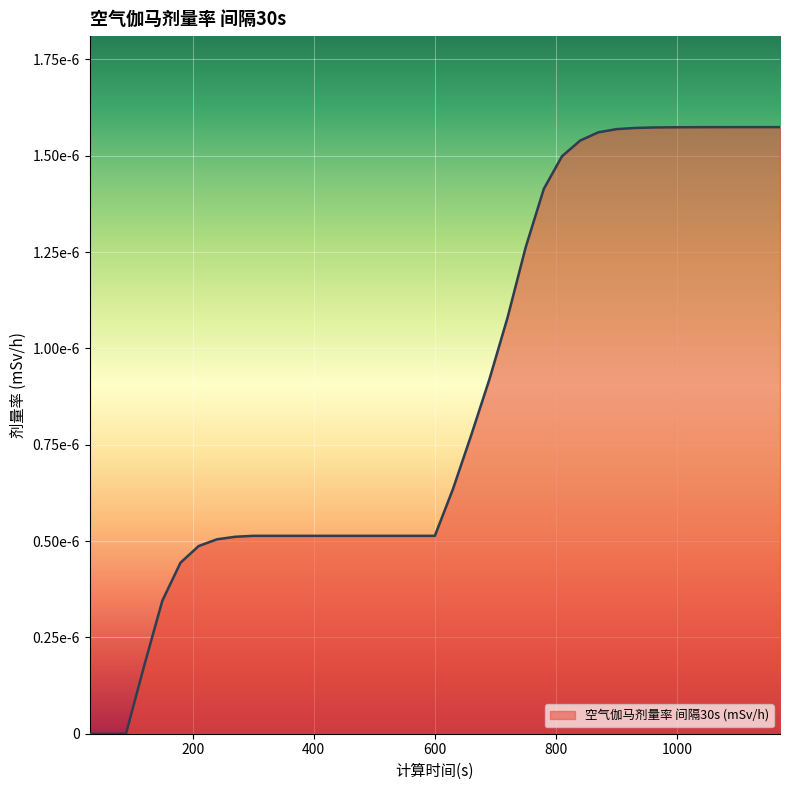

Is this an area chart (filled region under the line)?

Yes